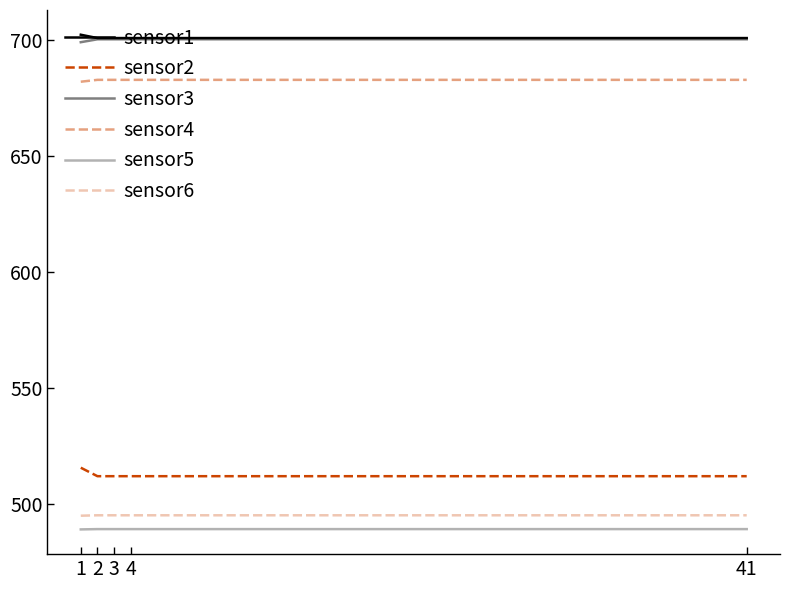

The sensor3 series shows 967.1 at 4. True or false?

False